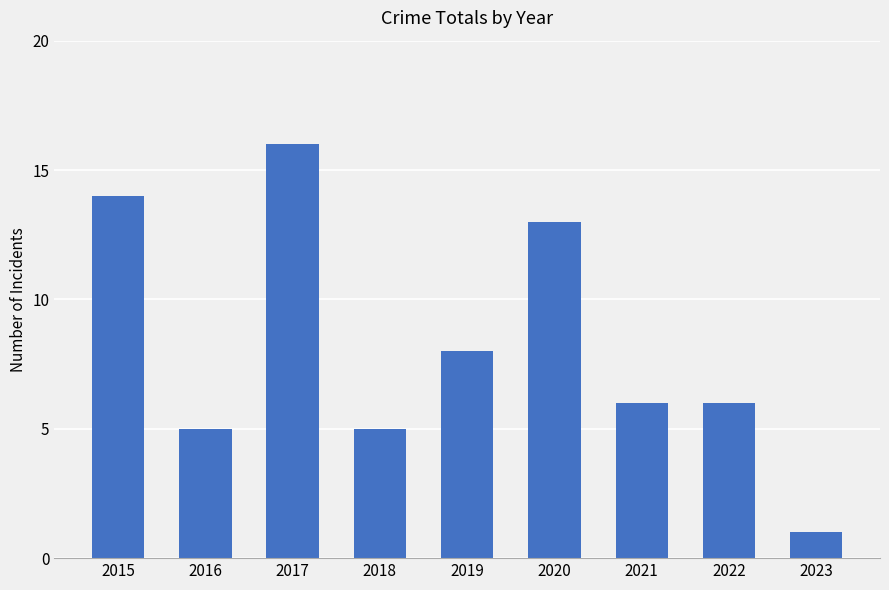

The value at 2023 is 1. True or false?

True